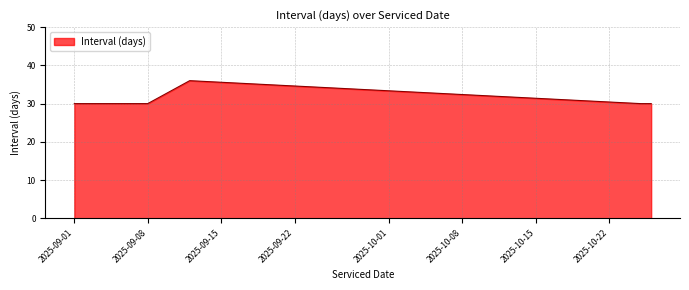

What is the smallest value displayed?

30